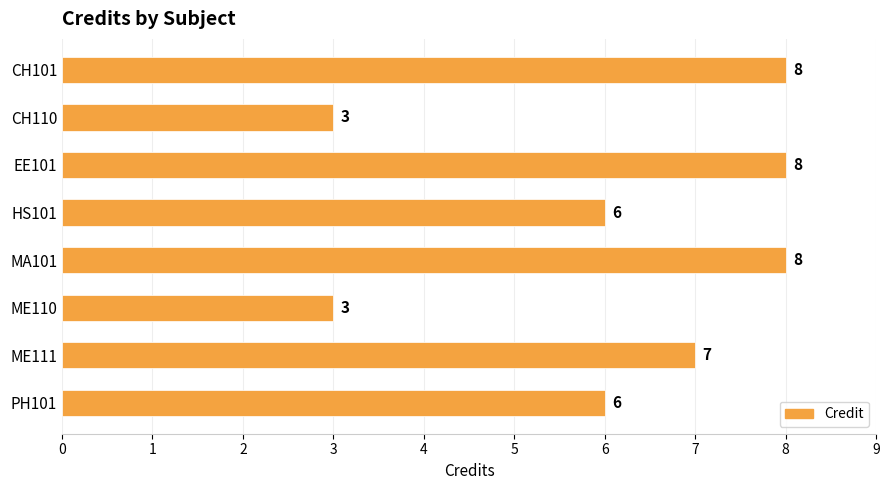

Approximately how many times larger is the value at EE101 compared to ME110?

2.7